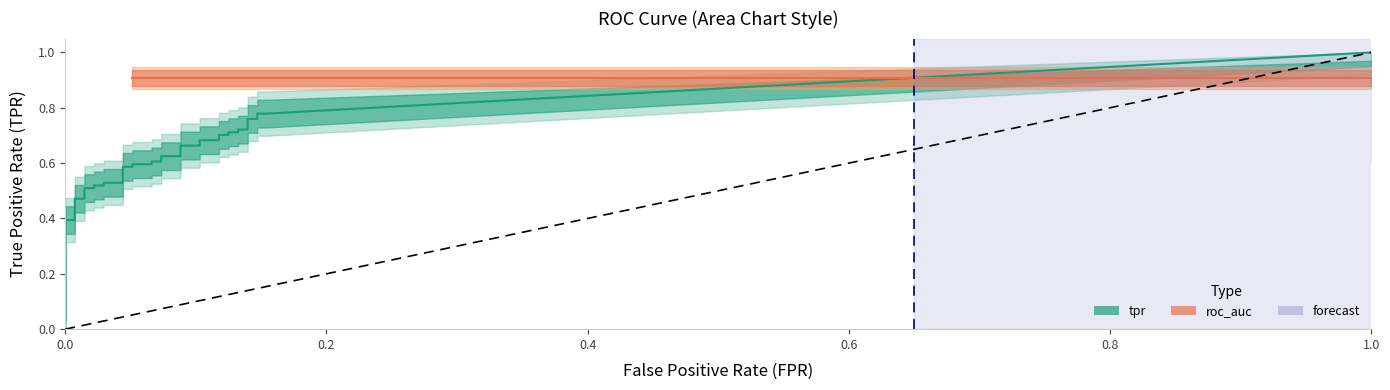

True or false: fpr has more than 1 interior local peaks.

False